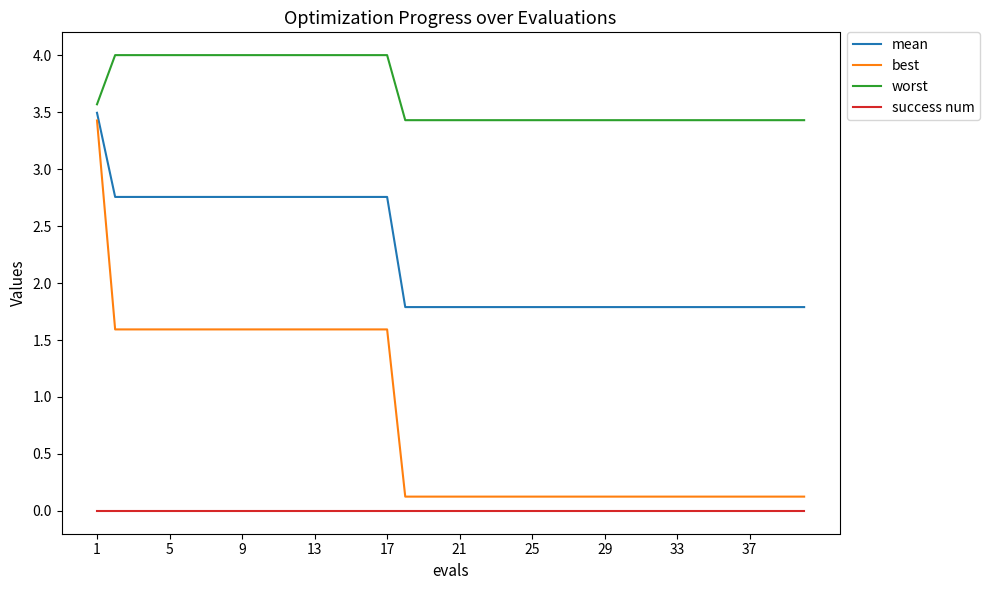

True or false: mean and success num intersect in this chart.

False